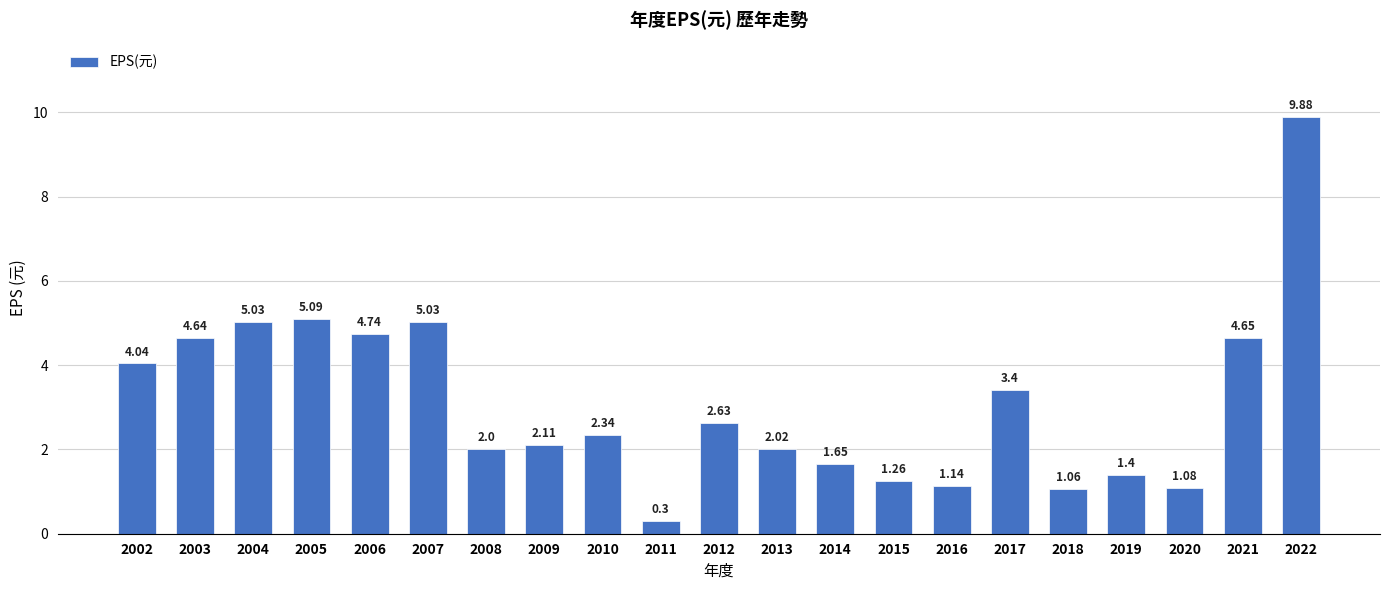

What is the sum of all values?

65.5